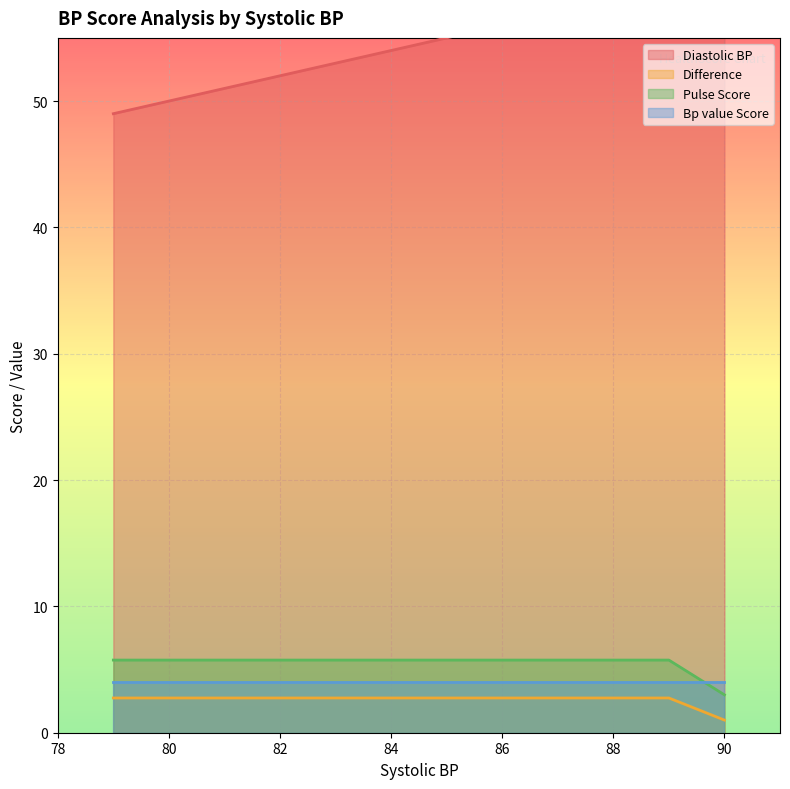

What is the average value of the Pulse Score series?

5